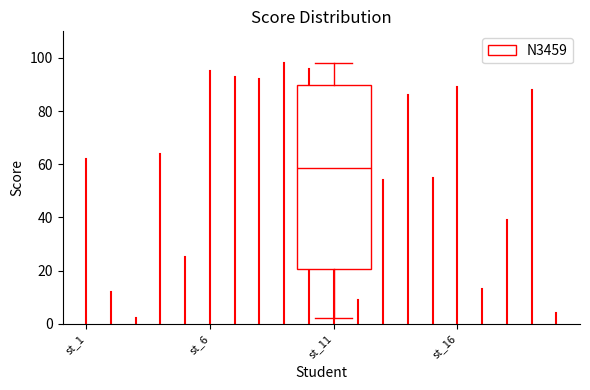

Read this box plot against the y-axis: the position of the median line, the range covered by the box, and the ends of both whiskers. The values are not printed on the chart, so give them approximately, as read against the axis.

median 58, box 20 to 90, whiskers 2 to 98